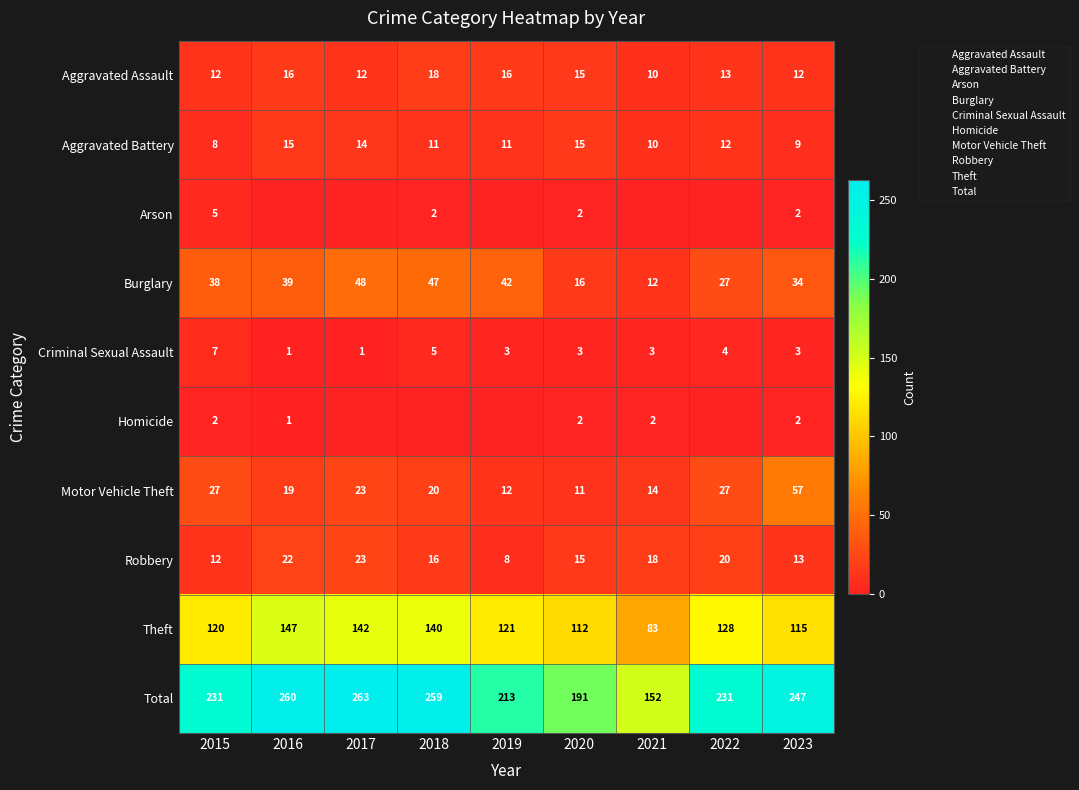

True or false: Motor Vehicle Theft has a value of 57 at 2023.

True